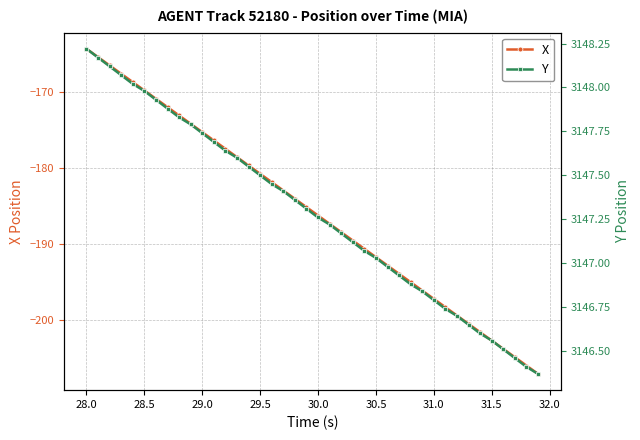

How many lines are shown in the chart?

2